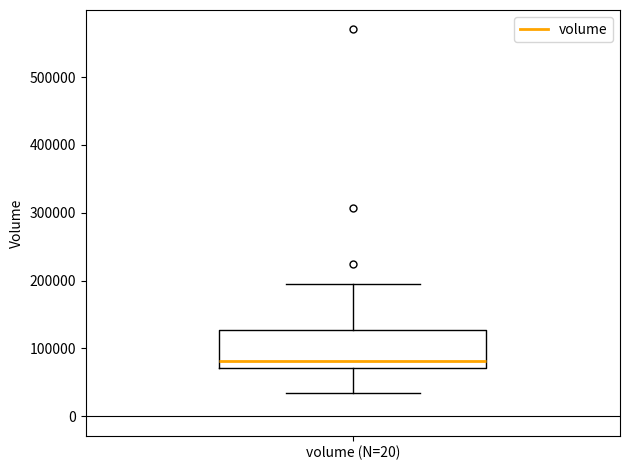

Where is the lower edge of the box for volume (N=20) on the y-axis? The values are not printed on the chart, so give them approximately, as read against the axis.

70000